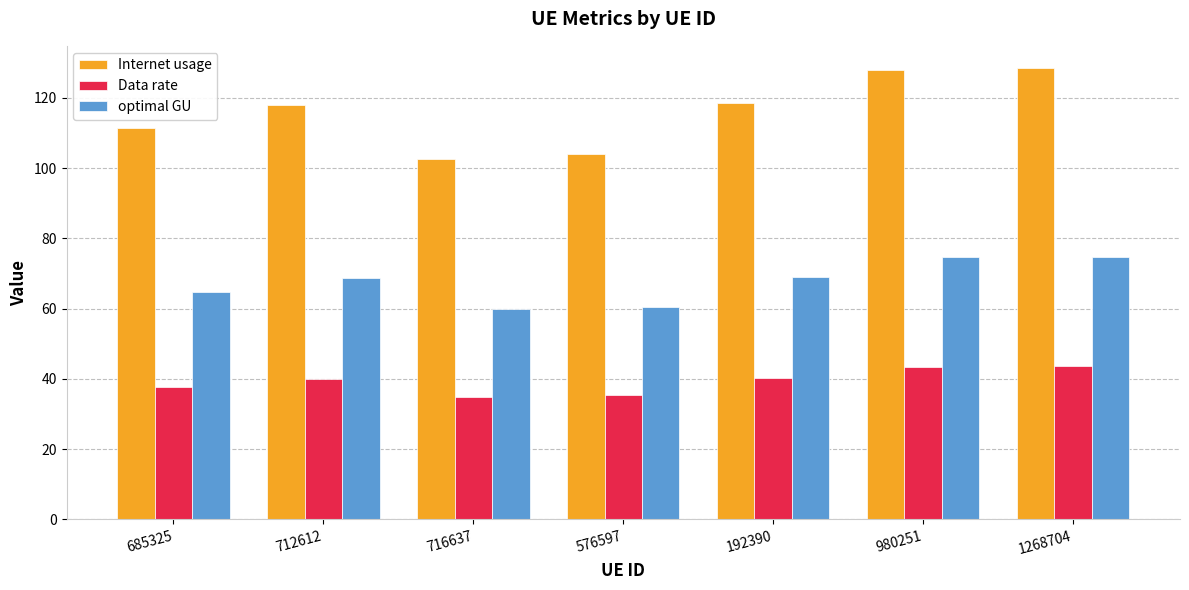

How many values in the optimal GU series exceed 68?

4